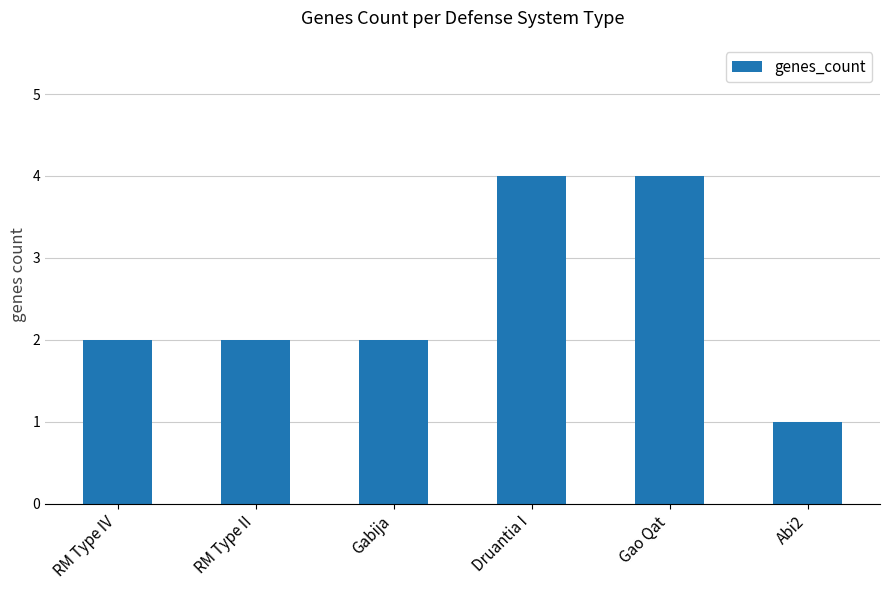

Which has a higher value, Gao Qat or RM Type IV?

Gao Qat